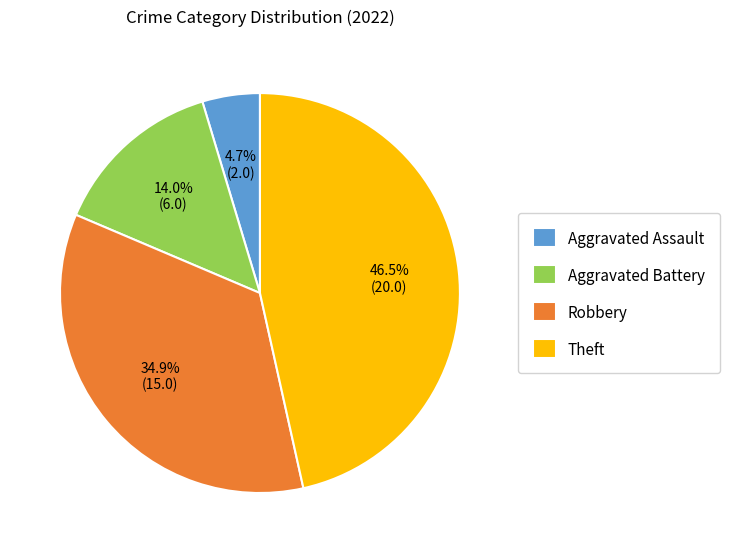

To the nearest percent, what portion does Robbery represent?

35%